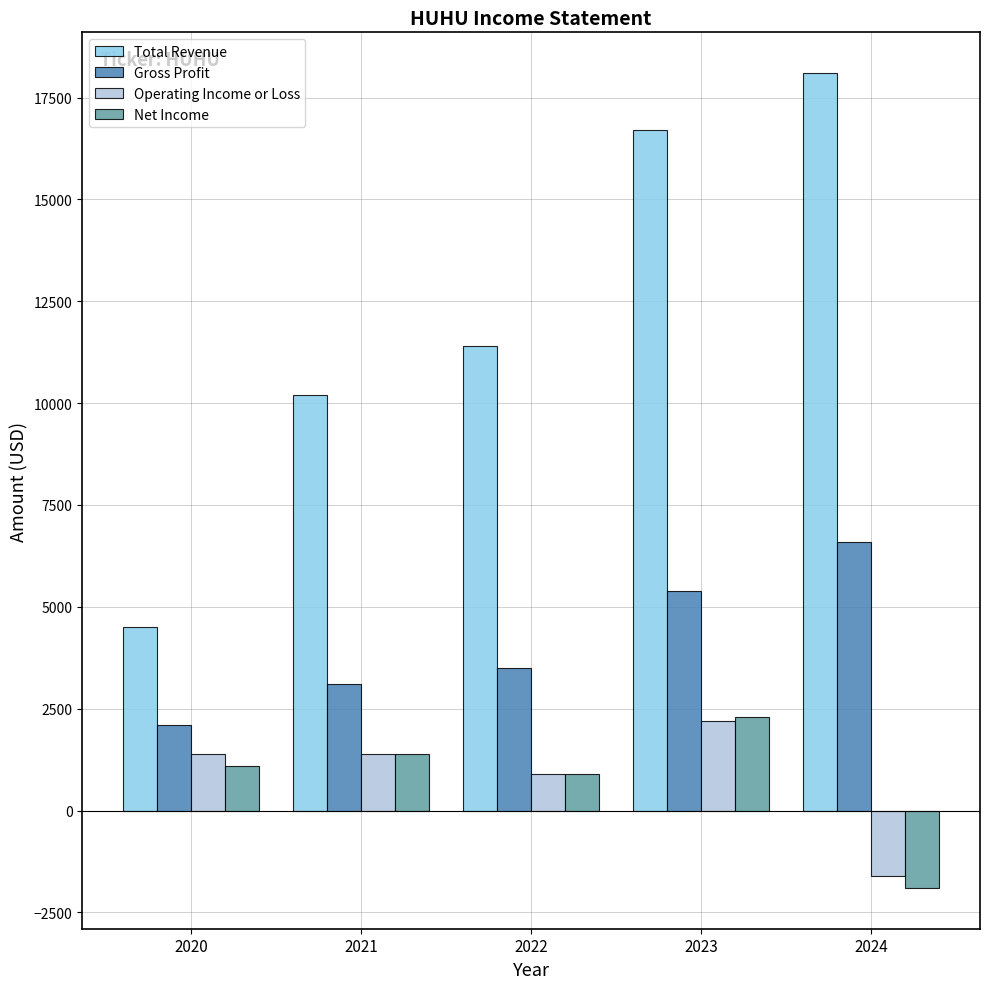

How many positive values does the Net Income series have?

4